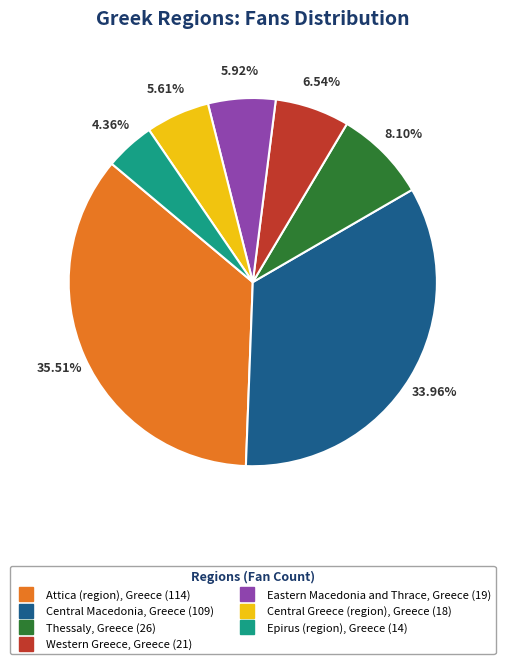

The Central Macedonia, Greece slice represents 34% of the pie. True or false?

True